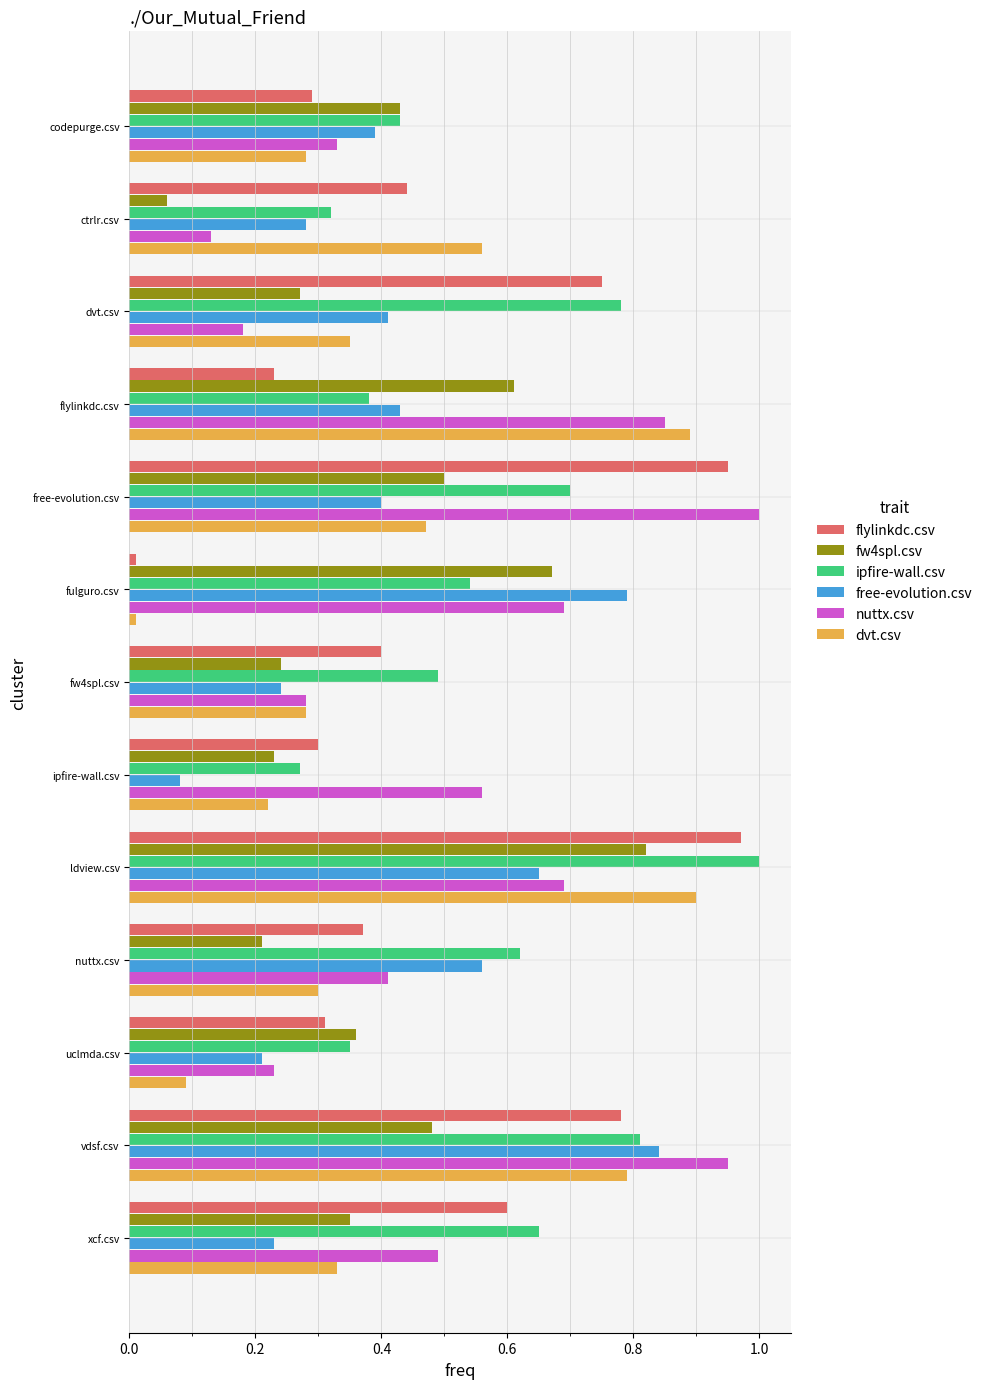

The fw4spl.csv series shows 0.1 at dvt.csv. True or false?

False